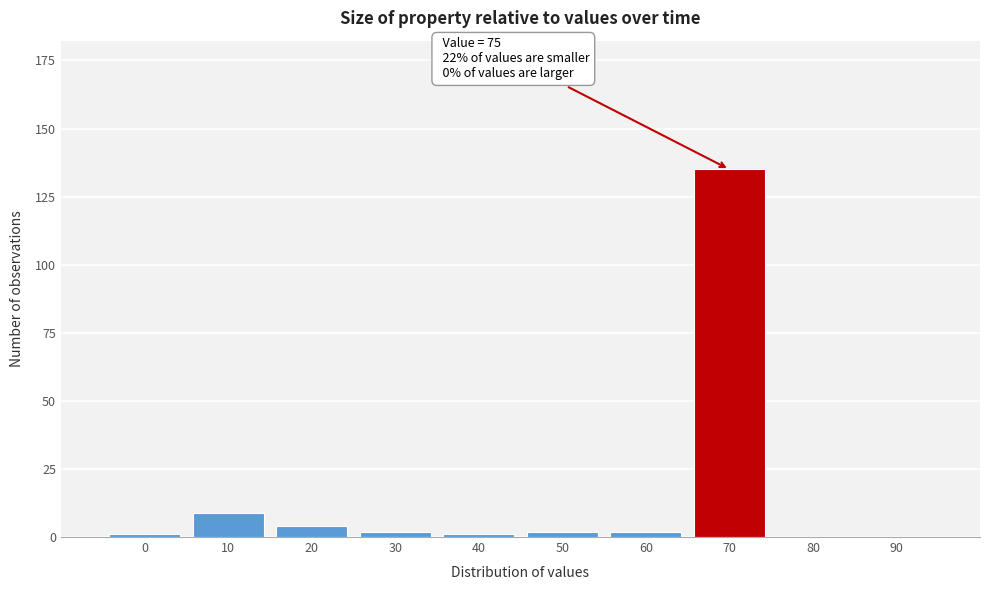

Reading left to right, extract all data points from this chart.

0=1	10=9	20=4	30=2	40=1	50=2	60=2	70=135	80=0	90=0